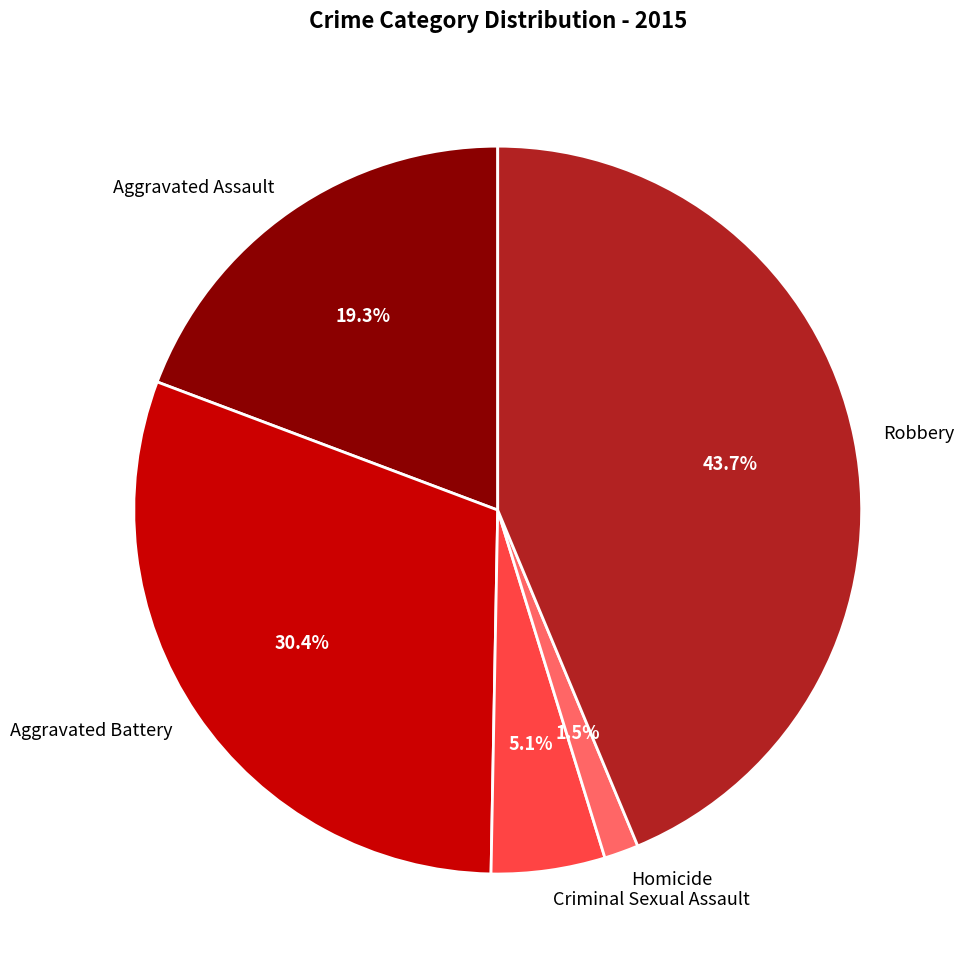

True or false: Aggravated Assault accounts for 5% of the total.

False